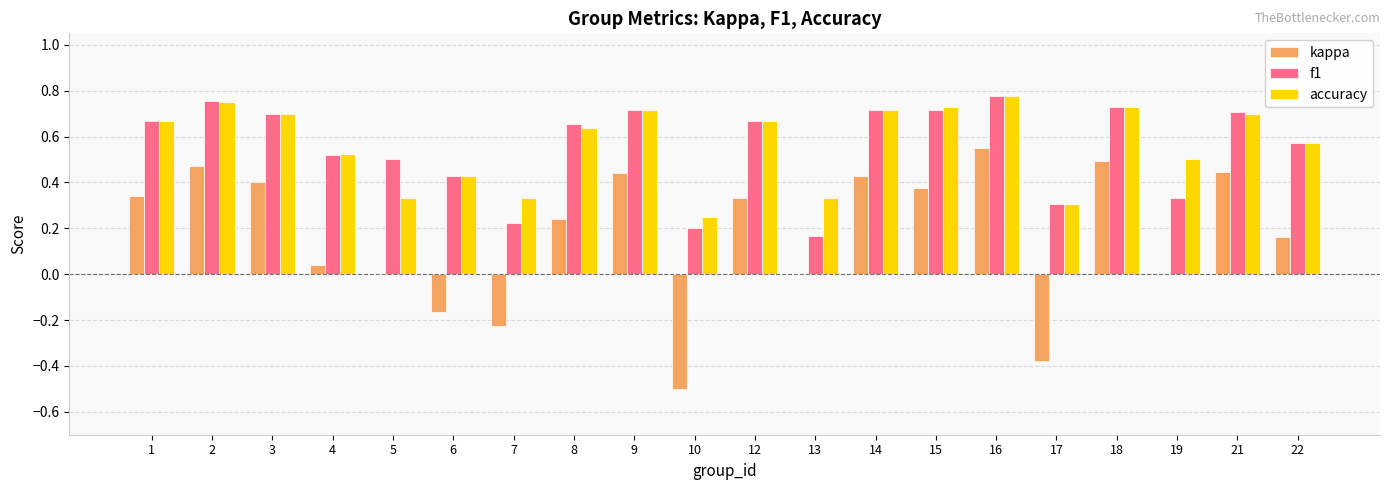

True or false: kappa has a value of 0.0 at 19.

True